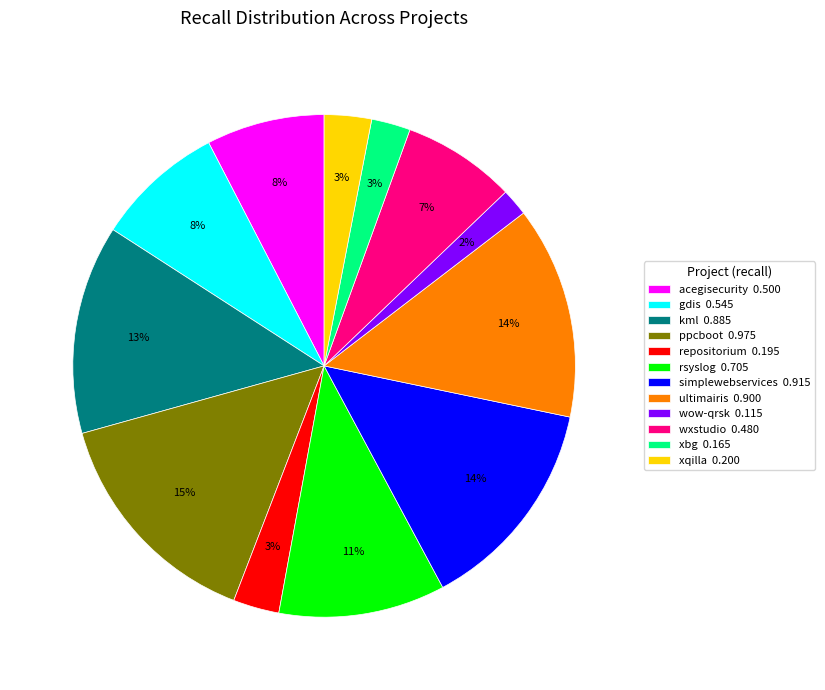

True or false: xbg 0.165 accounts for 3% of the total.

True